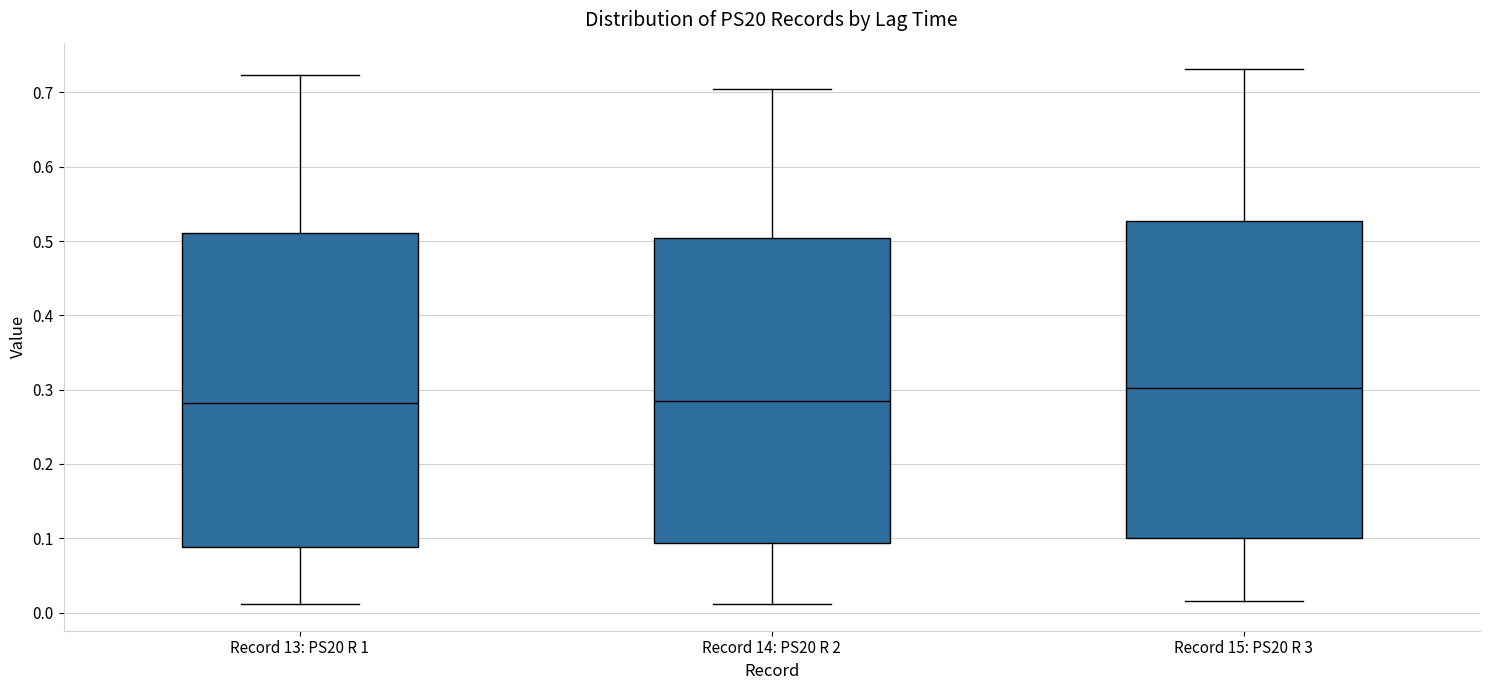

Reading left to right, transcribe this box plot: for each box, give where its median line is, the range the box spans, and where its two whiskers end, as read against the y-axis. The values are not printed on the chart, so give them approximately, as read against the axis.

Record 13: PS20 R 1: median 0.28, box 0.09 to 0.51, whiskers 0.01 to 0.72
Record 14: PS20 R 2: median 0.28, box 0.09 to 0.50, whiskers 0.01 to 0.71
Record 15: PS20 R 3: median 0.30, box 0.10 to 0.53, whiskers 0.02 to 0.73